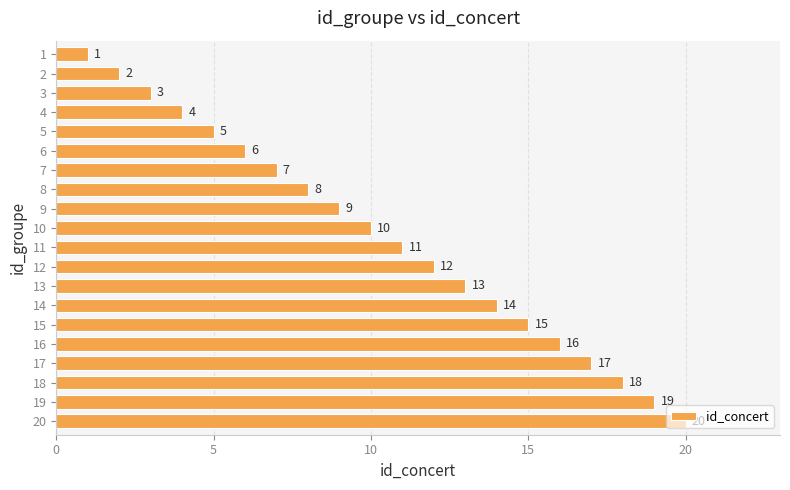

How many bars are there in total?

20